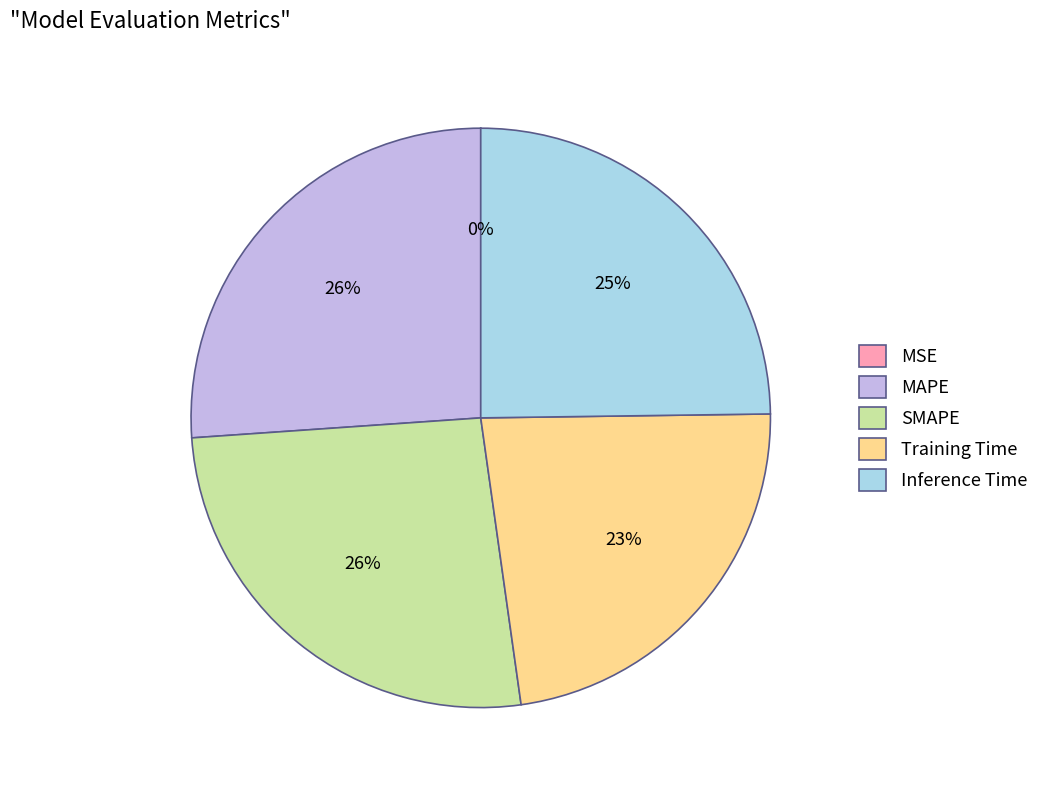

To the nearest percent, what portion does Inference Time represent?

25%